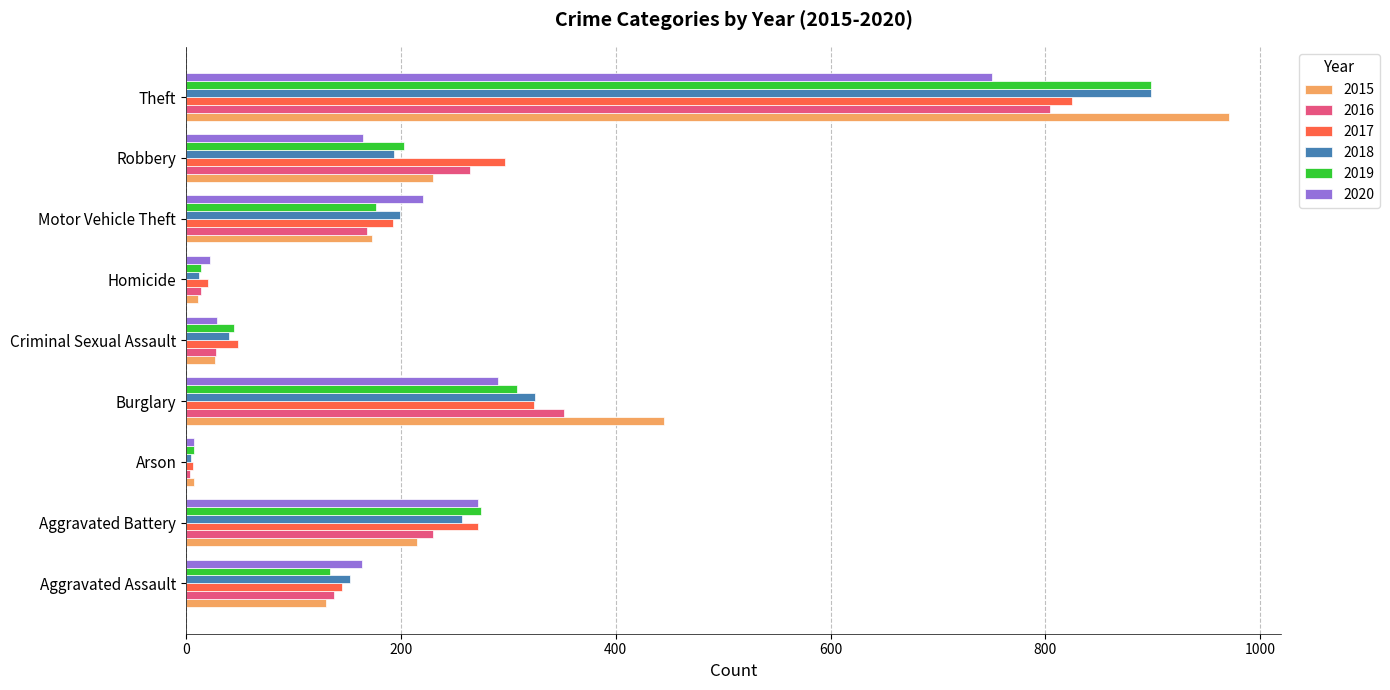

What value does the 2016 series have at Burglary, to the nearest 10?

350